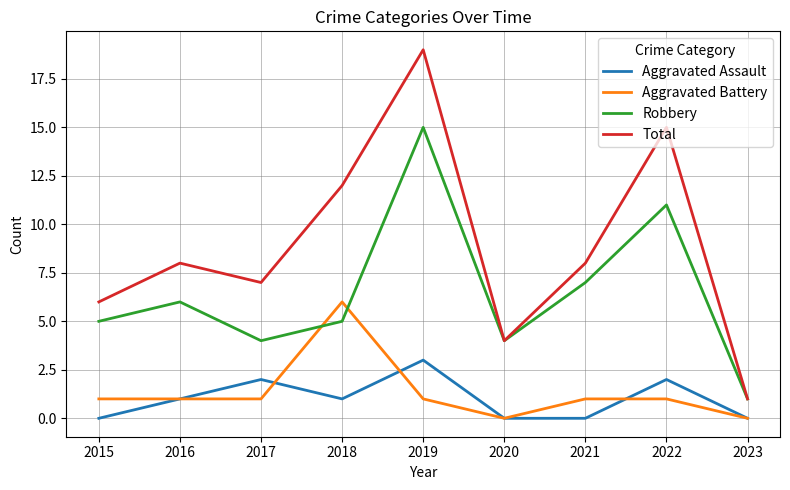

How many interior local valleys does the Robbery series have?

2